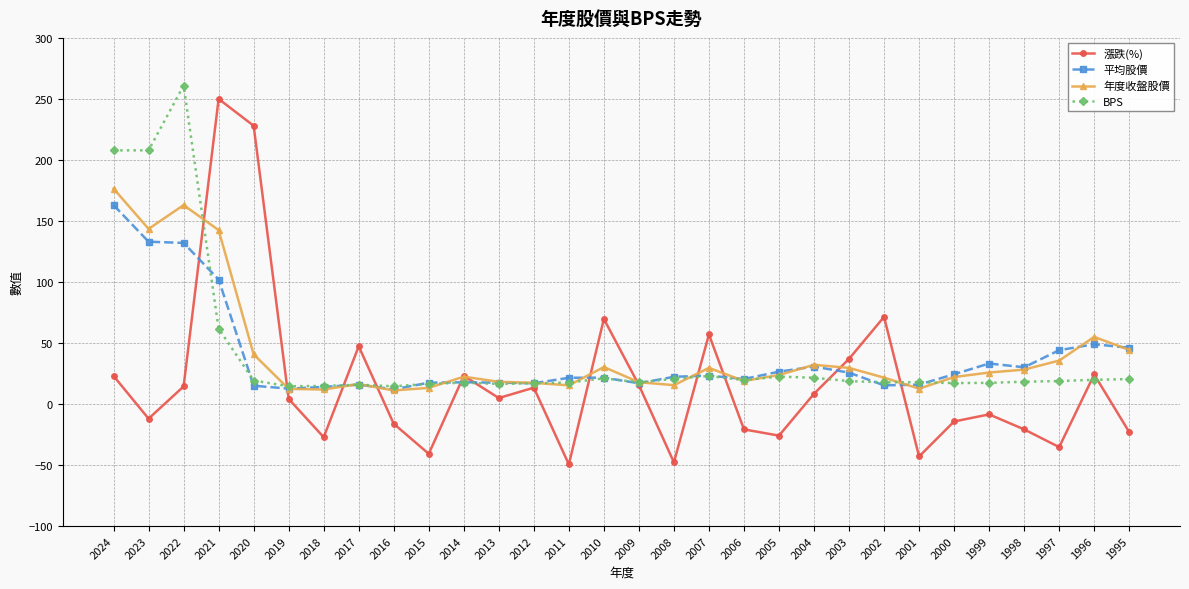

True or false: 漲跌(%) has more than 0 points higher than both neighbors.

True